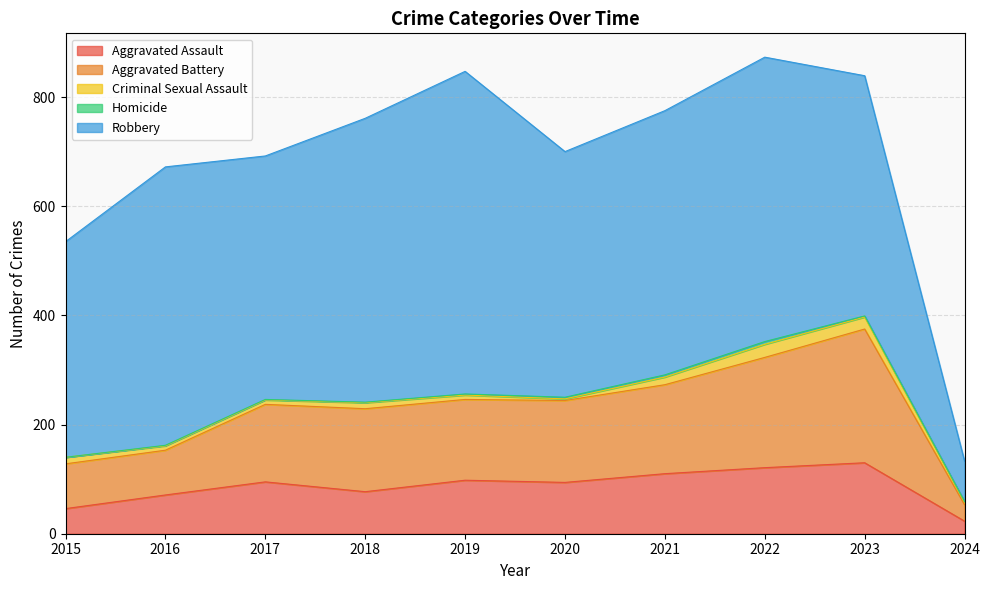

True or false: Homicide and Criminal Sexual Assault cross at least once.

False